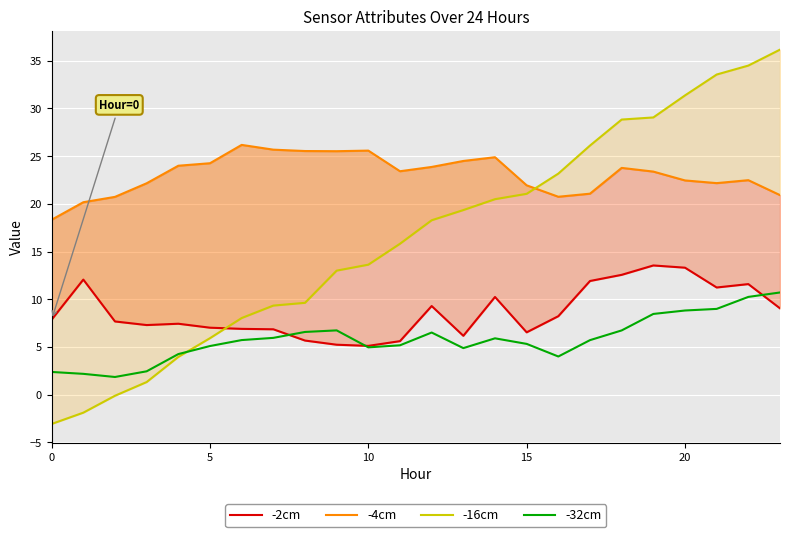

What is the label of the 22nd point from the left?

21